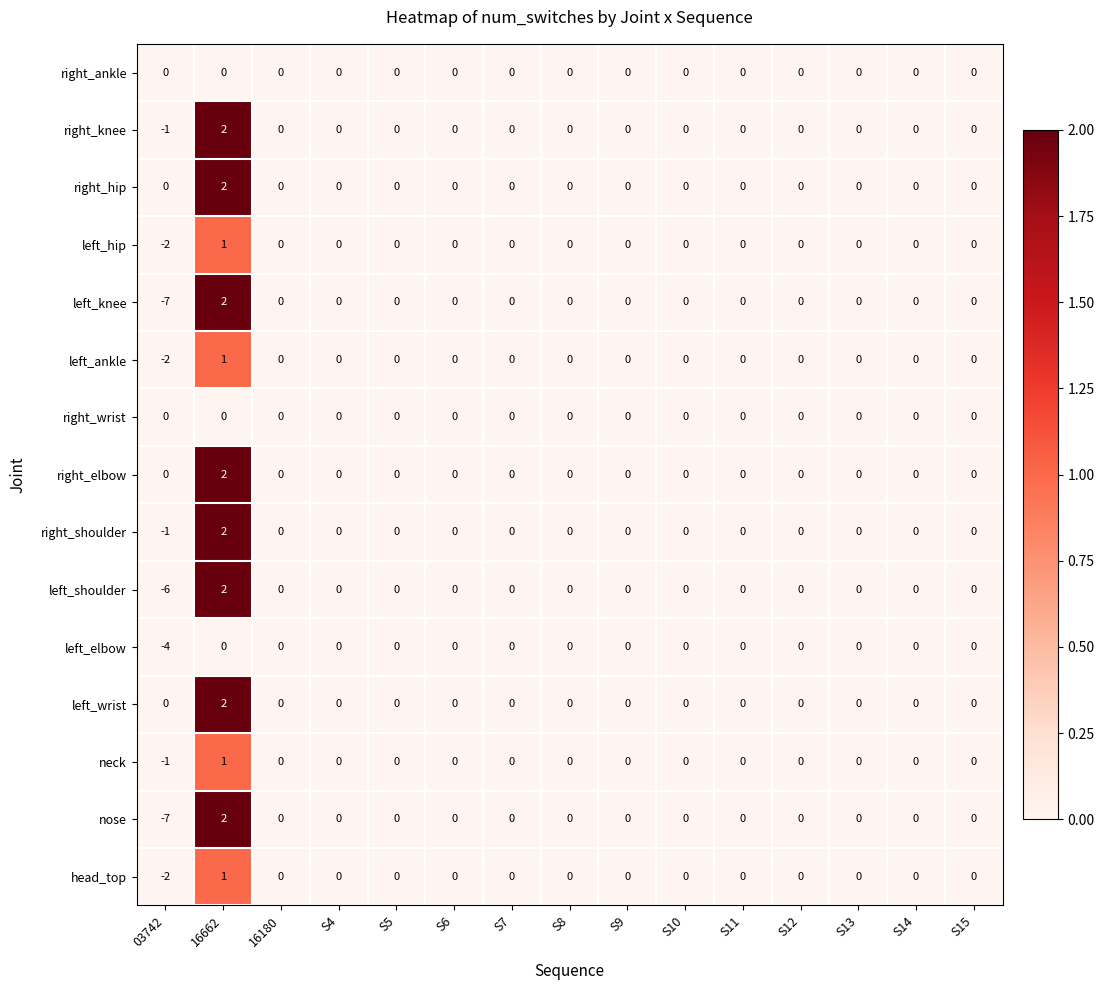

Where does the left_ankle series first go above 0?

16662